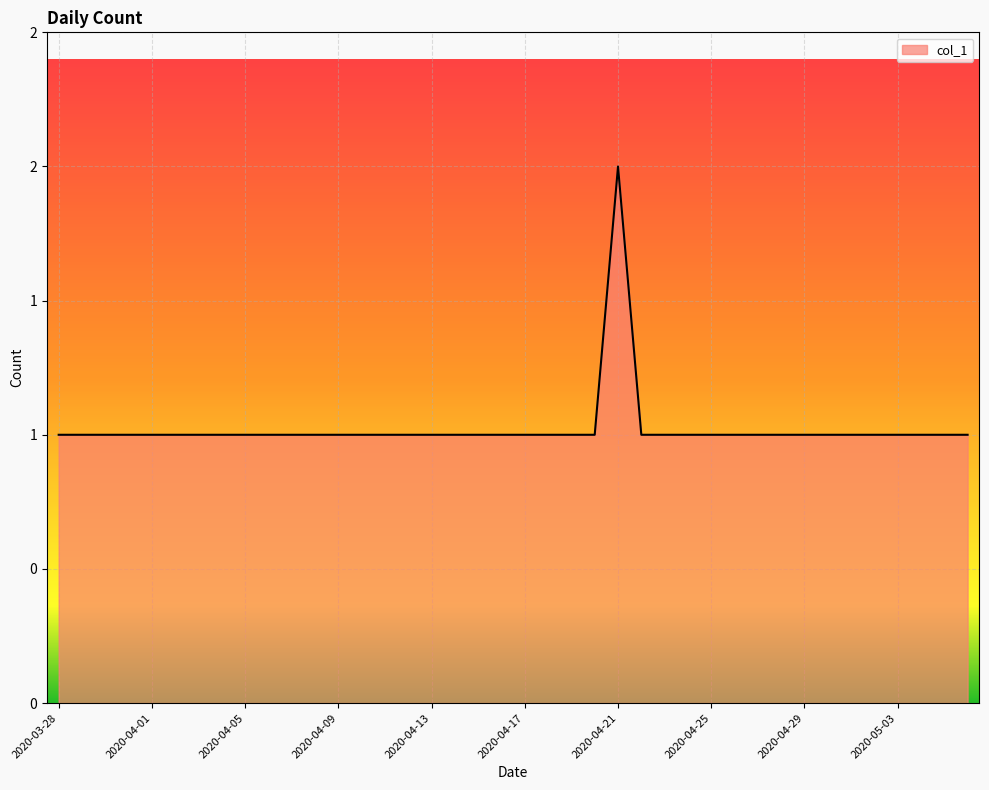

Does the chart have visible grid lines?

Yes